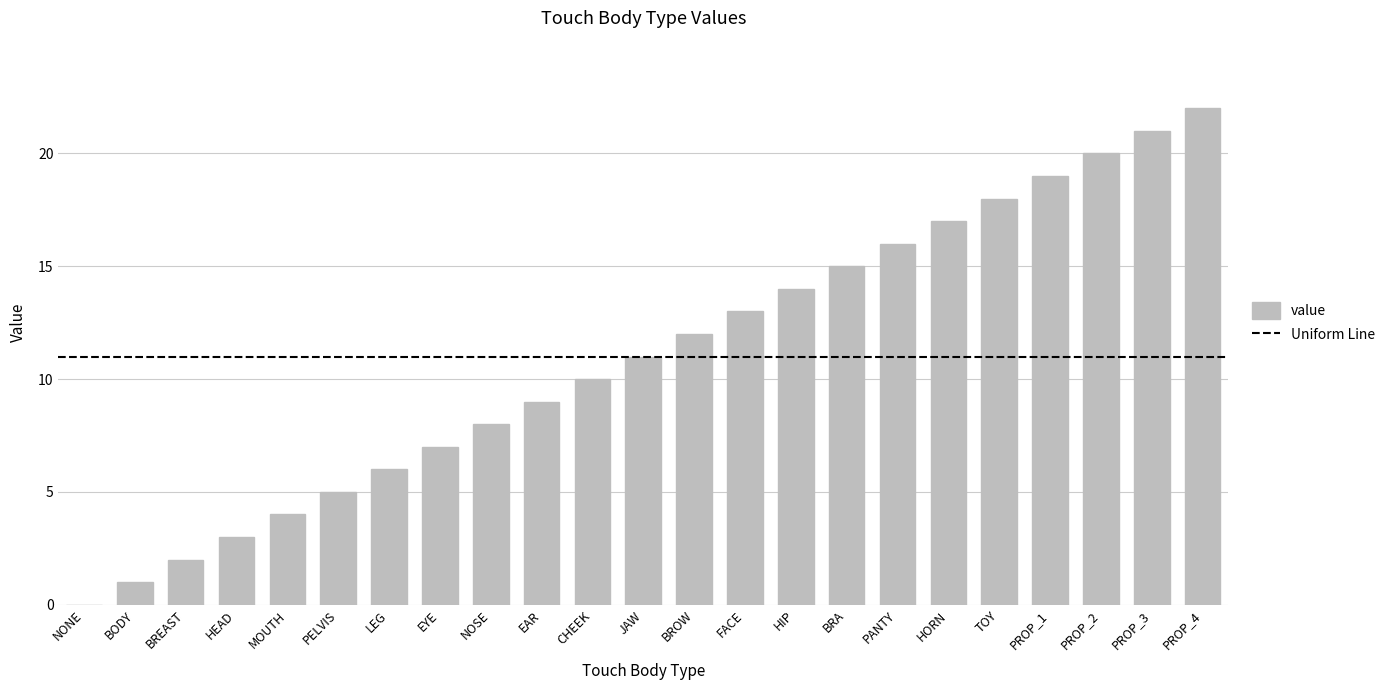

Which label corresponds to the largest value in the chart?

PROP_4